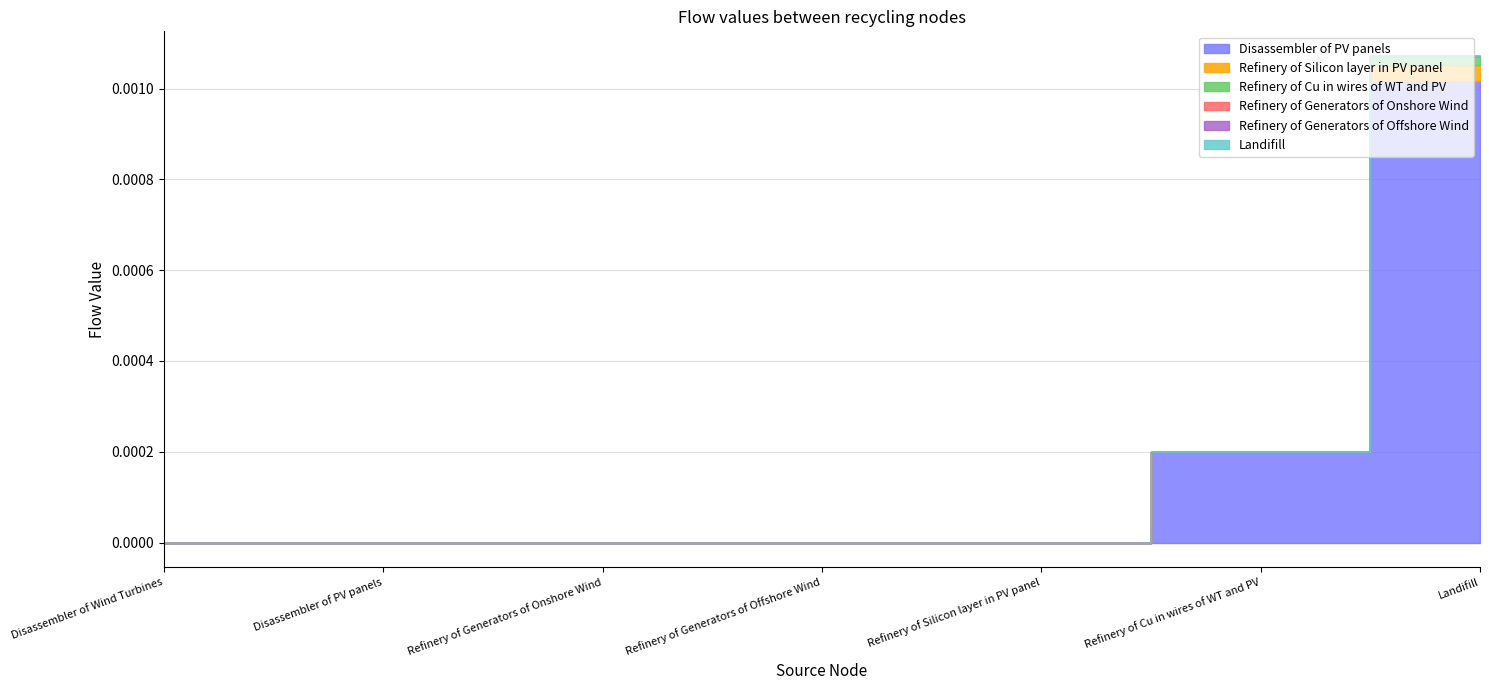

Which series has the widest spread of values?

Disassembler of PV panels